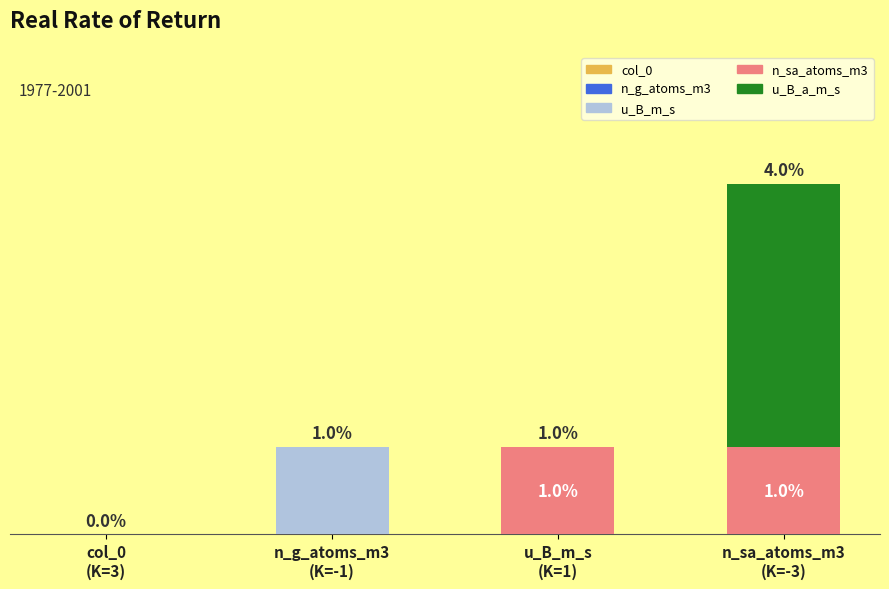

The value of n_sa_atoms_m3 at 3 is -3. True or false?

True